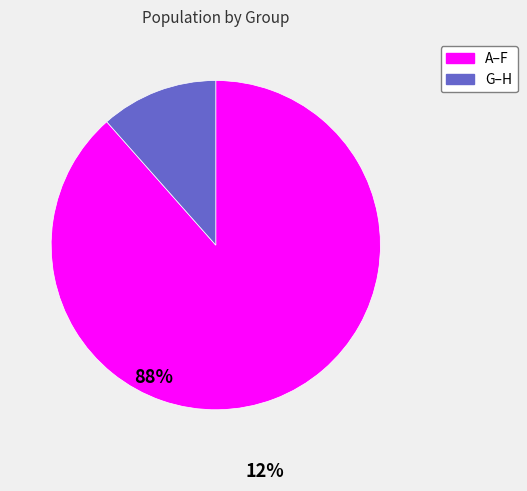

Count the number of slices in the pie.

2